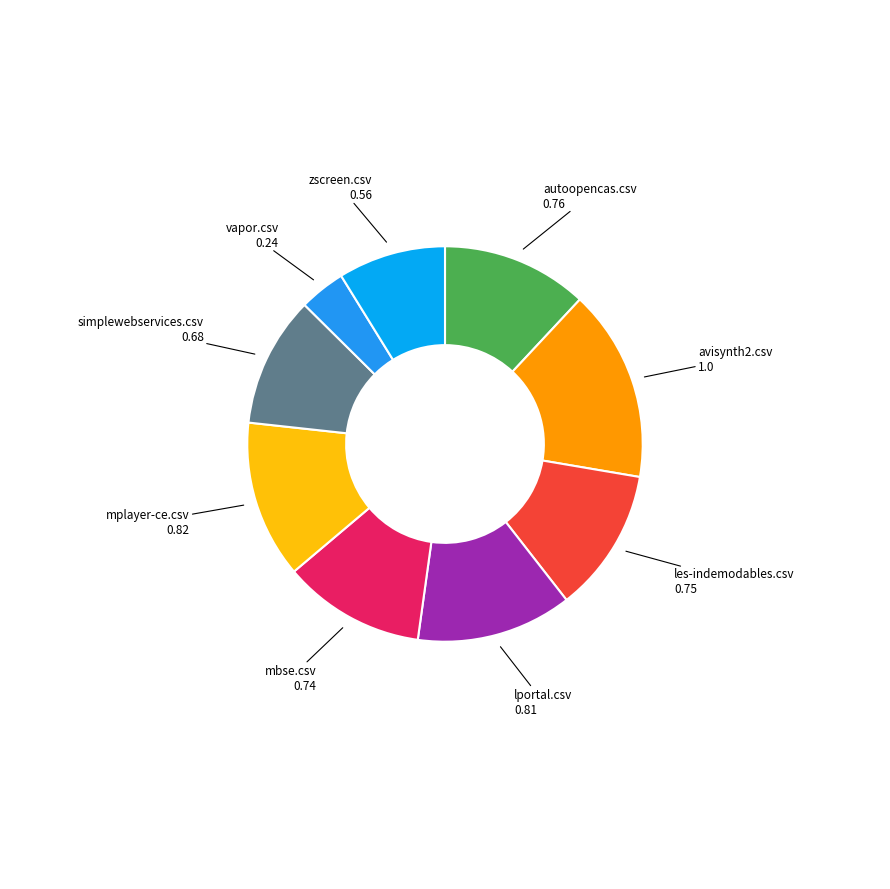

What is the smallest slice in the pie chart?

vapor.csv